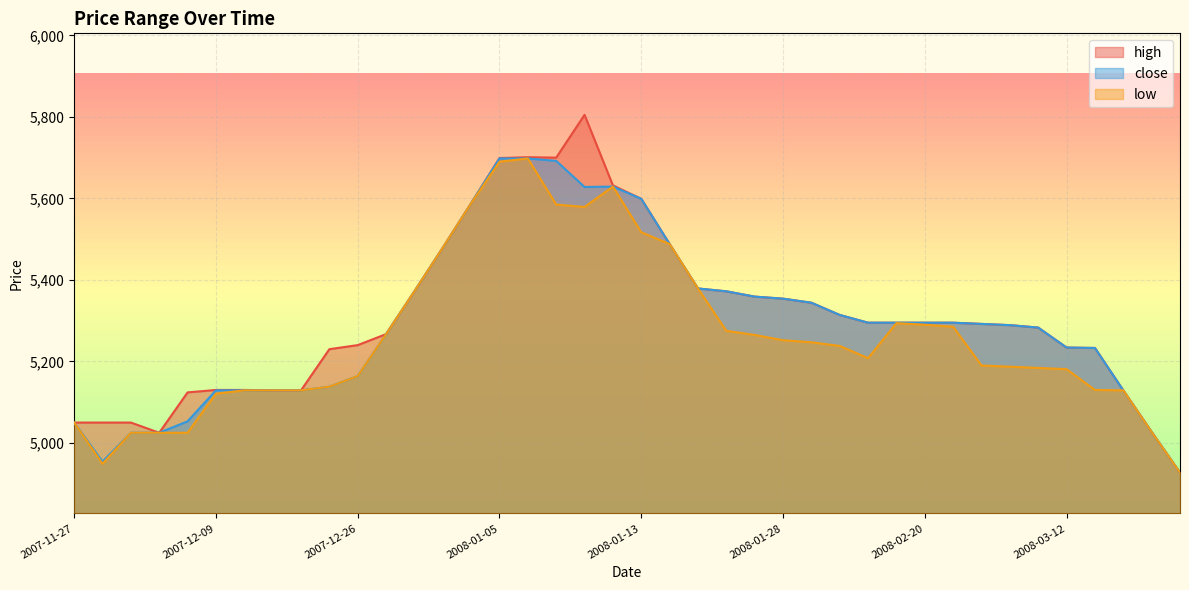

What is the label of the 7th point from the right?

2008-03-02